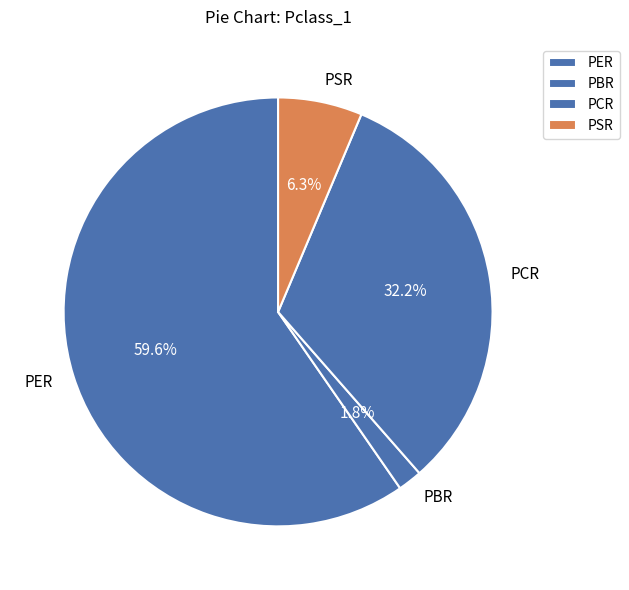

What is the largest slice in the pie chart?

PER